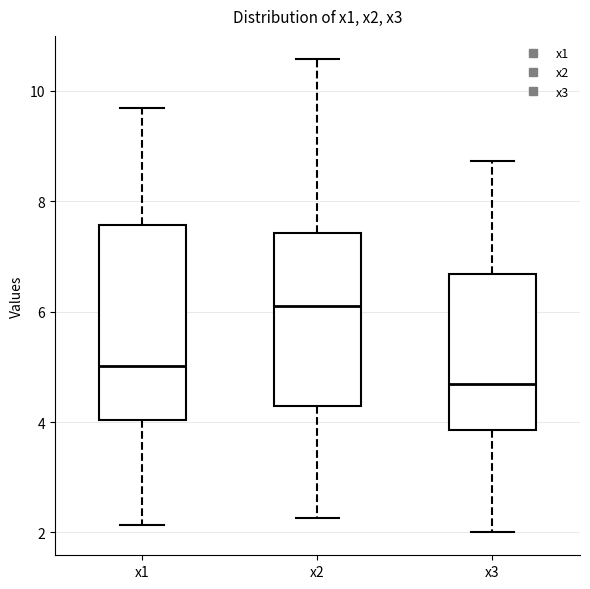

Reading left to right, read every box against the y-axis: the position of its median line, the range the box covers, and the ends of its whiskers. The values are not printed on the chart, so give them approximately, as read against the axis.

x1: median 5.0, box 4.0 to 7.6, whiskers 2.2 to 9.6
x2: median 6.0, box 4.2 to 7.4, whiskers 2.2 to 10.6
x3: median 4.6, box 3.8 to 6.6, whiskers 2.0 to 8.8